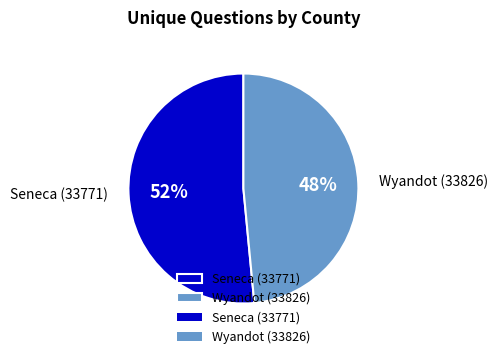

The Seneca (33771) slice represents 41% of the pie. True or false?

False